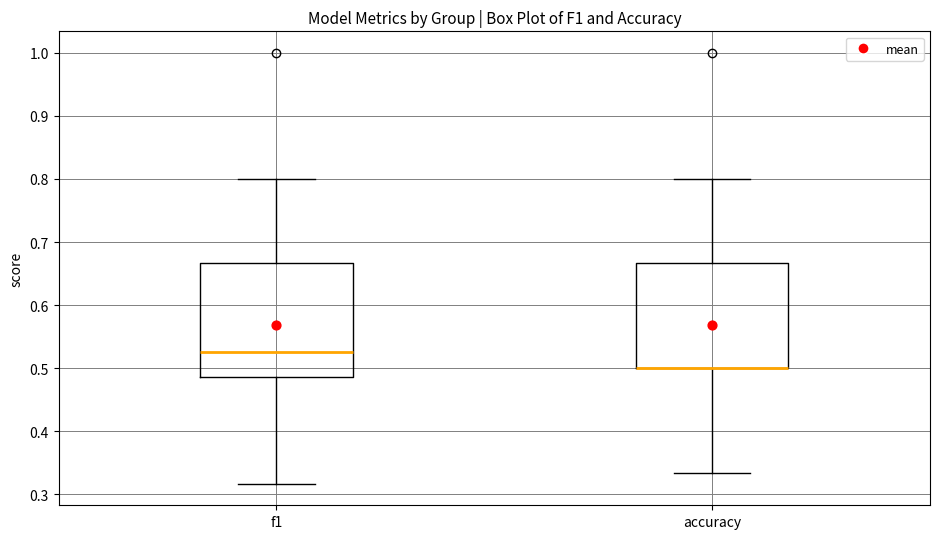

Reading left to right, read every box against the y-axis: the position of its median line, the range the box covers, and the ends of its whiskers. The values are not printed on the chart, so give them approximately, as read against the axis.

f1: median 0.53, box 0.49 to 0.67, whiskers 0.32 to 0.80
accuracy: median 0.50 (drawn on the box's lower edge), box 0.50 to 0.67, whiskers 0.33 to 0.80